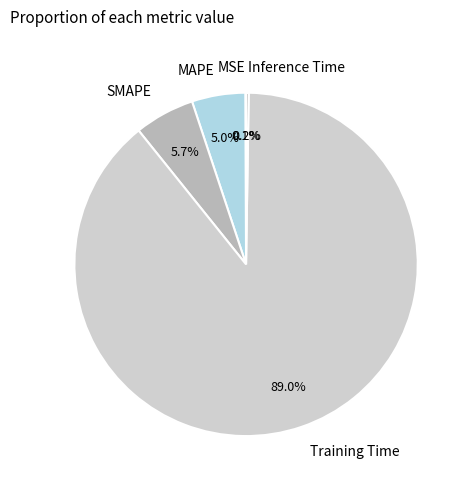

What portion of the pie excludes Training Time?

11.0%